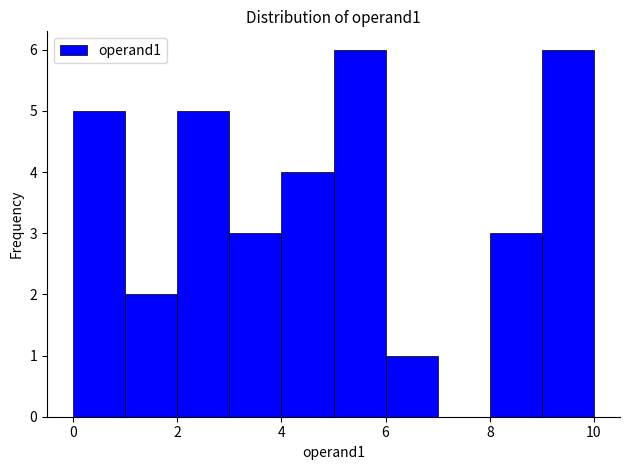

Reading left to right, transcribe this chart: for each bar, give the range it covers on the x-axis and its height. The values are not printed on the chart, so give them approximately, as read against the axis.

0 to 1: 5
1 to 2: 2
2 to 3: 5
3 to 4: 3
4 to 5: 4
5 to 6: 6
6 to 7: 1
7 to 8: 0
8 to 9: 3
9 to 10: 6